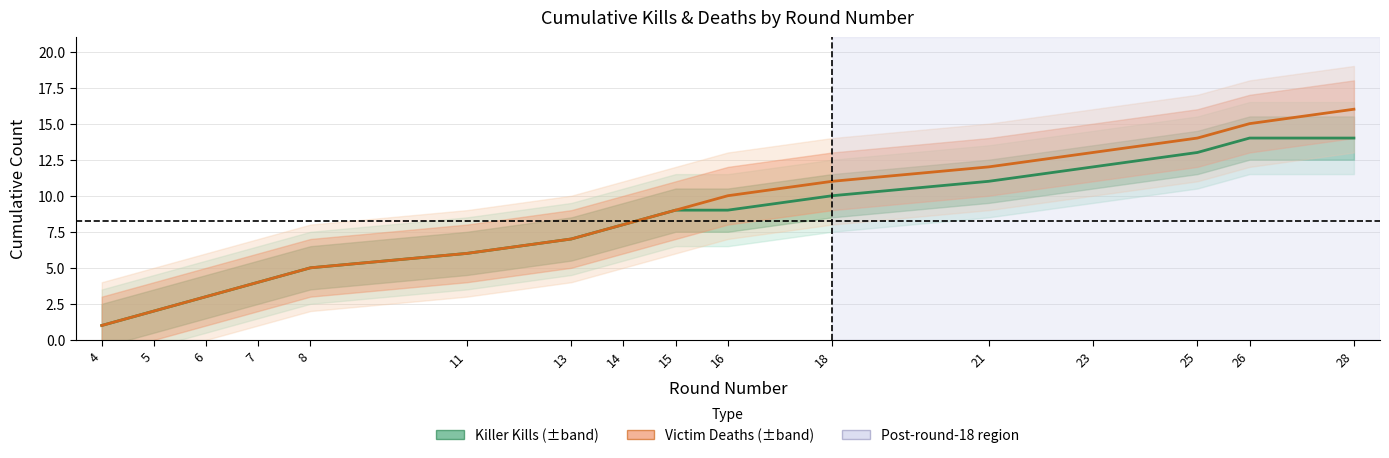

How many data points does each series have?

16